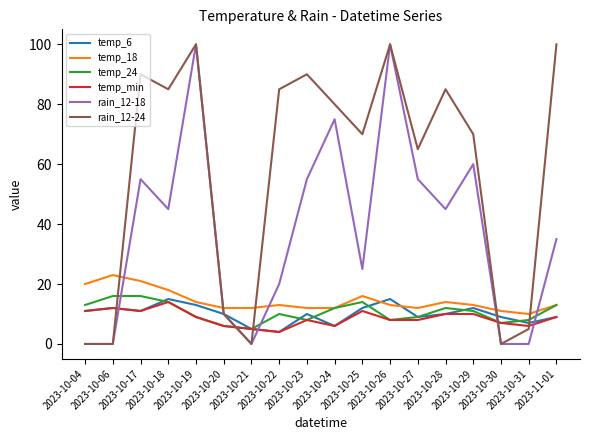

What are all the series names shown in the legend?

temp_6, temp_18, temp_24, temp_min, rain_12-18, rain_12-24